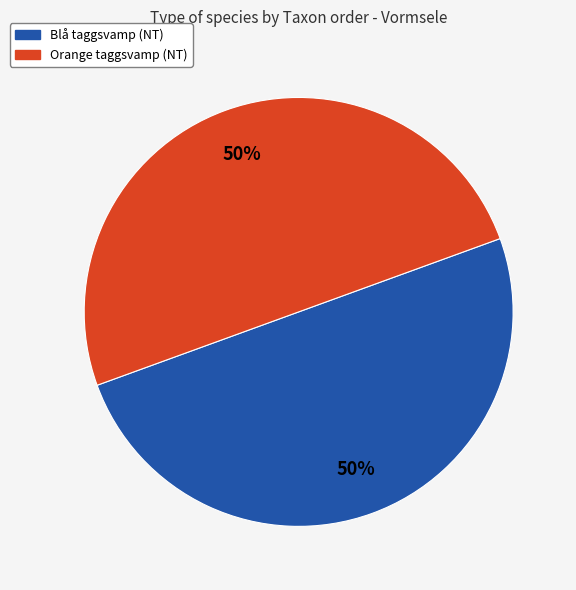

What percentage is the Orange taggsvamp (NT) slice, to the nearest percent?

50%